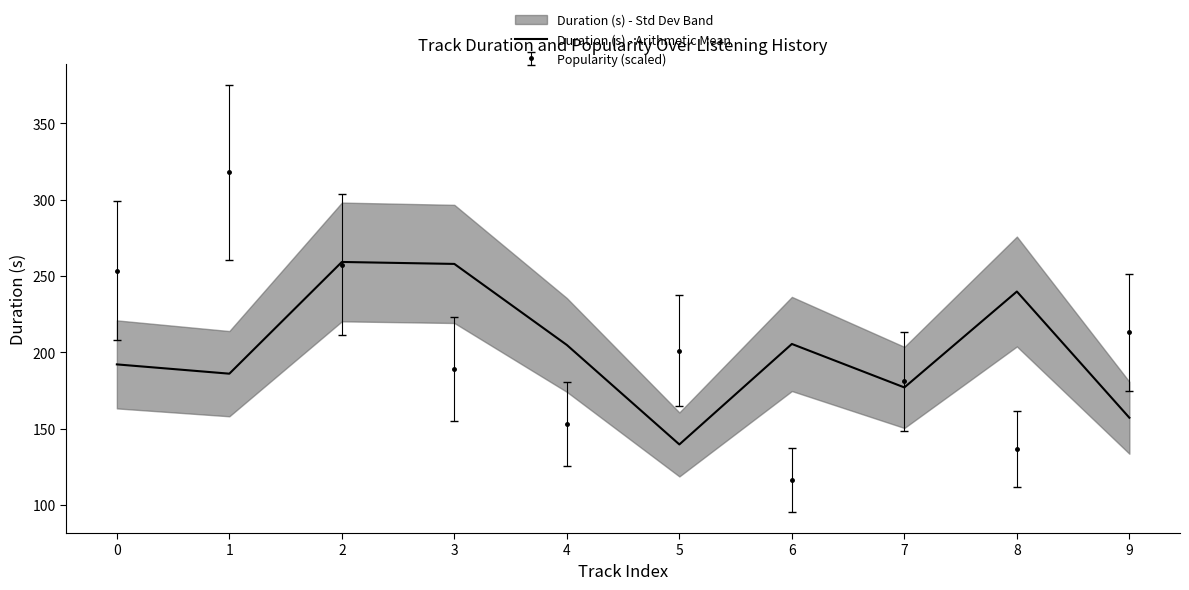

What is the smallest value displayed?

139.7